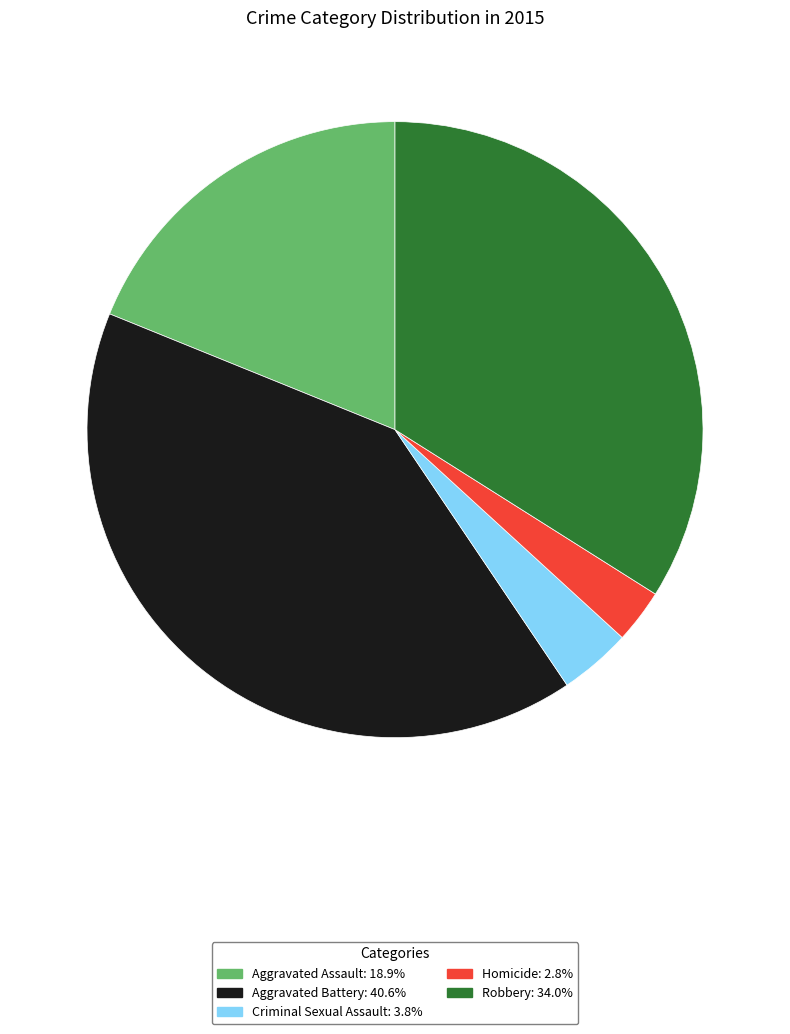

Is it true that Homicide is 12% of the pie?

False